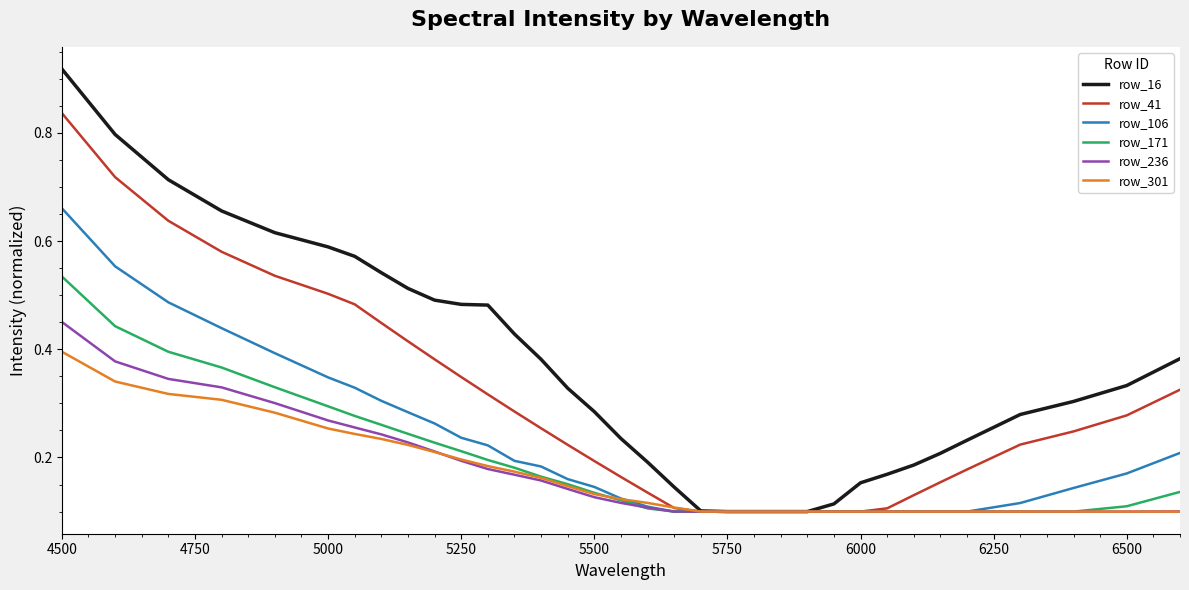

Which series has the largest total across all categories?

row_16